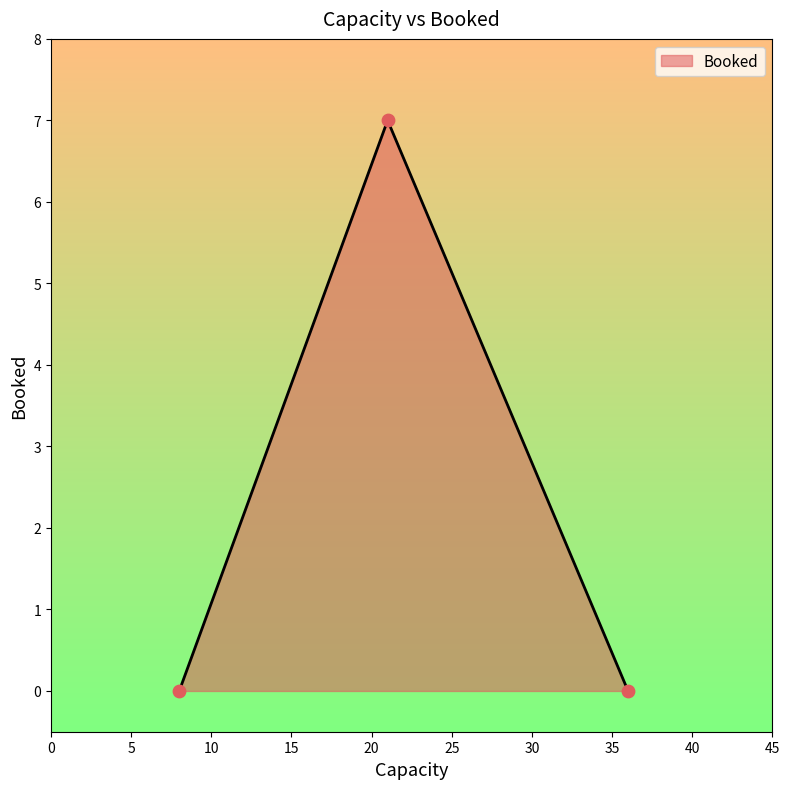

What is the sum of all values?

7